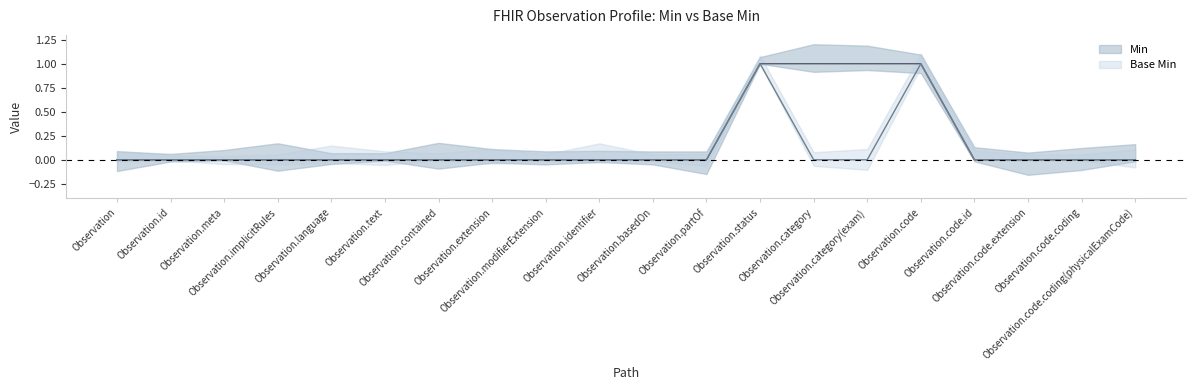

True or false: Min has a value of 0 at Observation.meta.

True